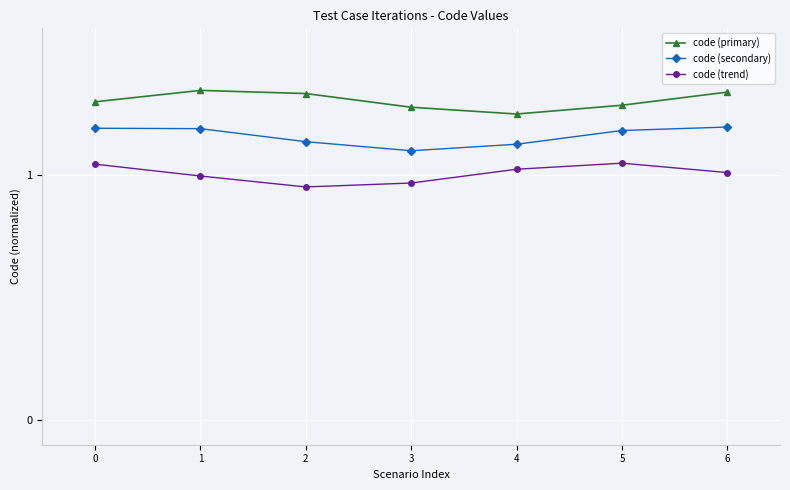

True or false: code (trend) and code (secondary) intersect in this chart.

False